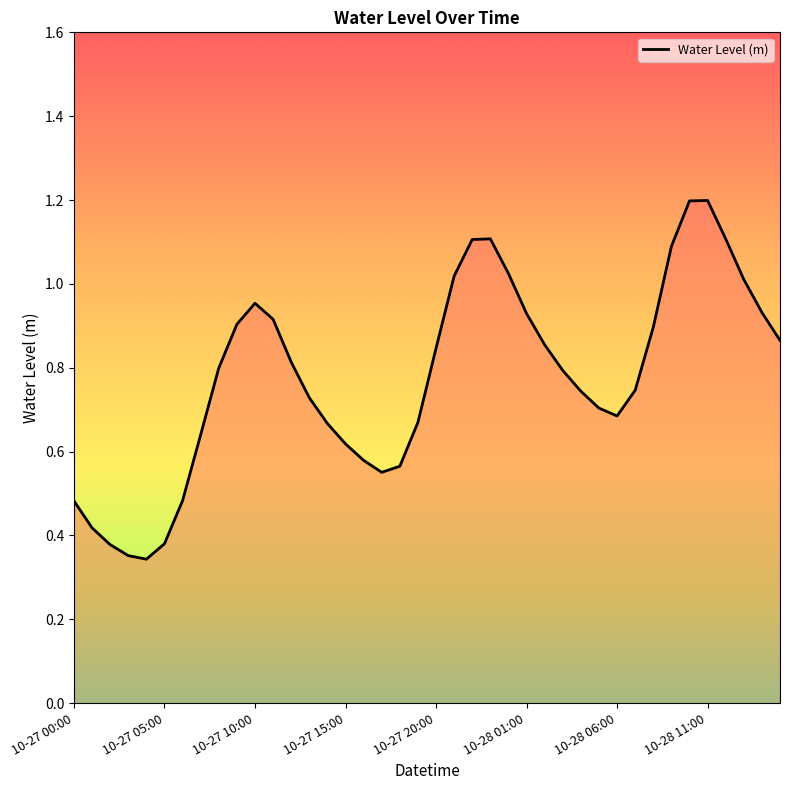

Does the chart display data point markers on the line(s)?

No